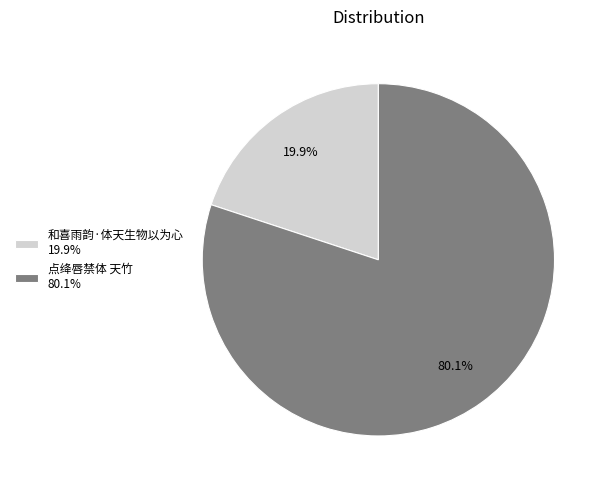

To the nearest percent, what is the difference between the largest and smallest slice percentages?

60%